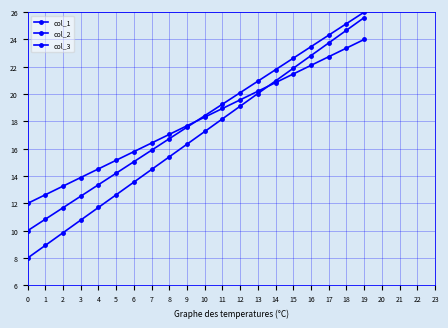

Rank the series at 15 from lowest to highest value.

col_2, col_3, col_1